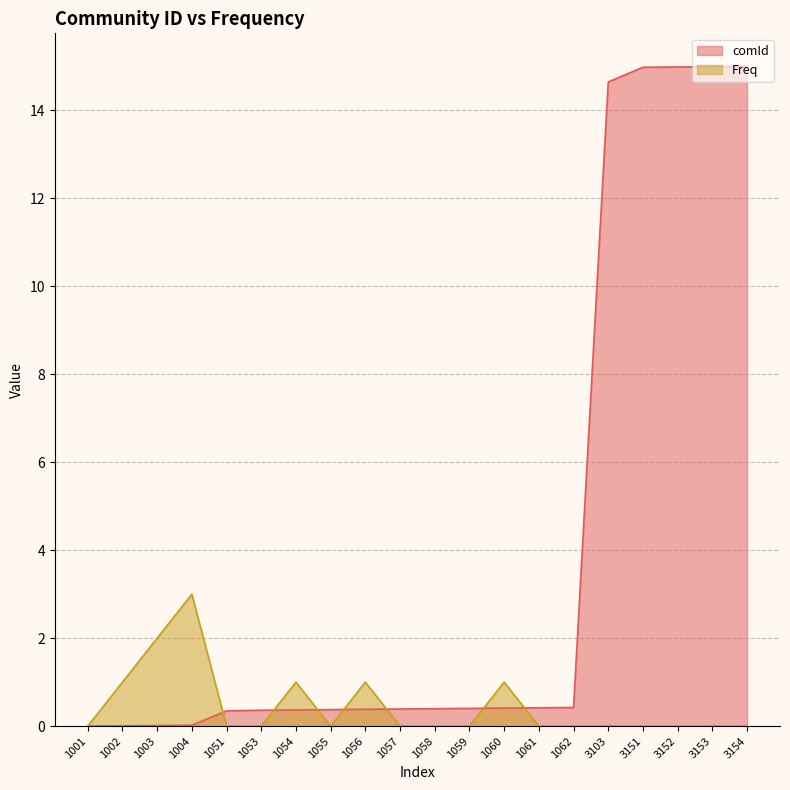

How many data points in Freq are above 0?

6